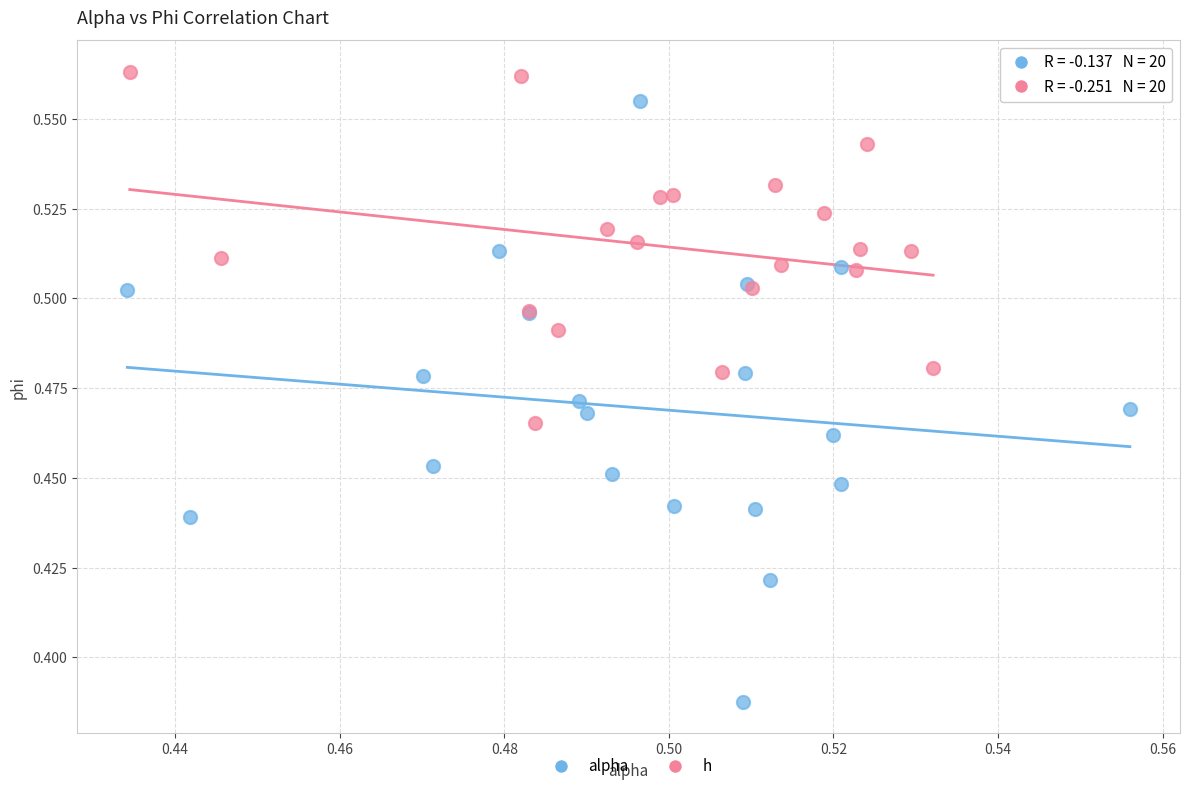

Which series reaches the maximum Y coordinate?

h